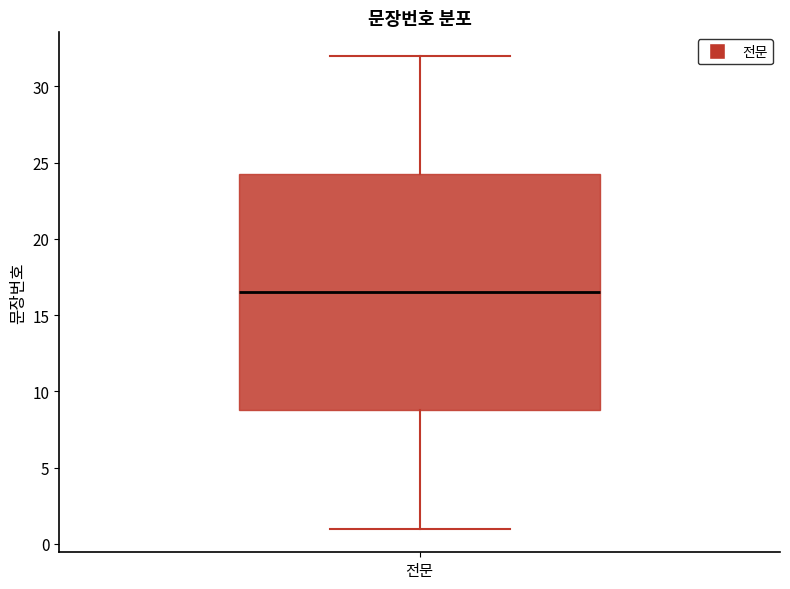

Where is the lower edge of the box for 전문 on the y-axis? The values are not printed on the chart, so give them approximately, as read against the axis.

9.0